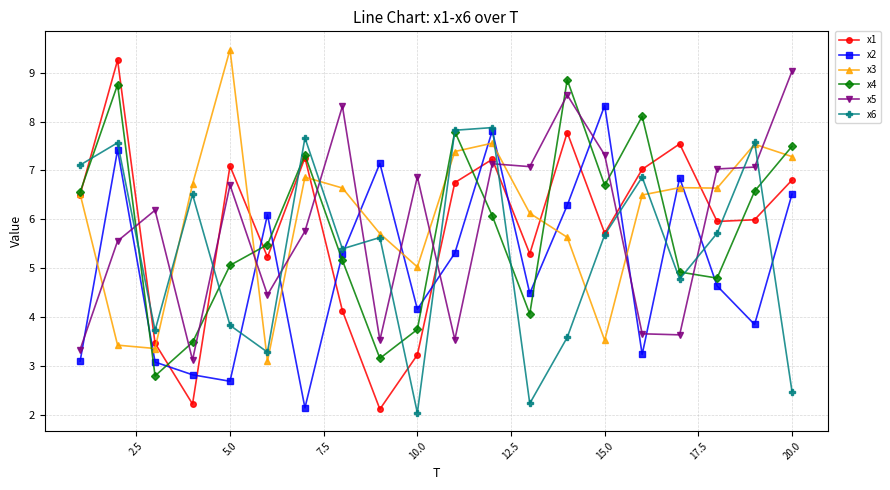

What is the highest value of the x2 series?

8.3